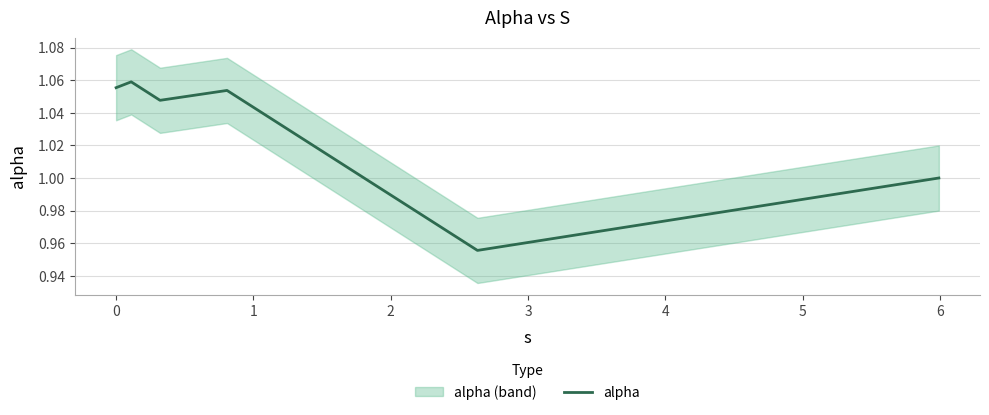

What is the difference between the values at 4 and 0?

0.1